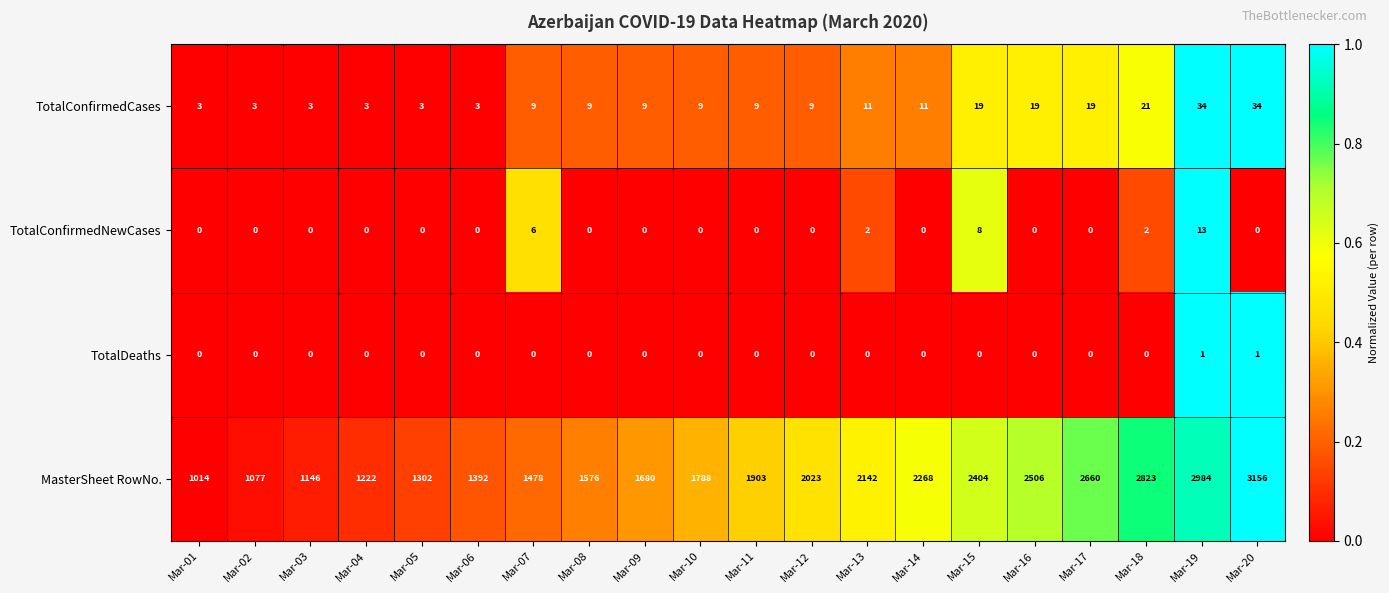

How many TotalConfirmedNewCases values are between 0 and 2?

17